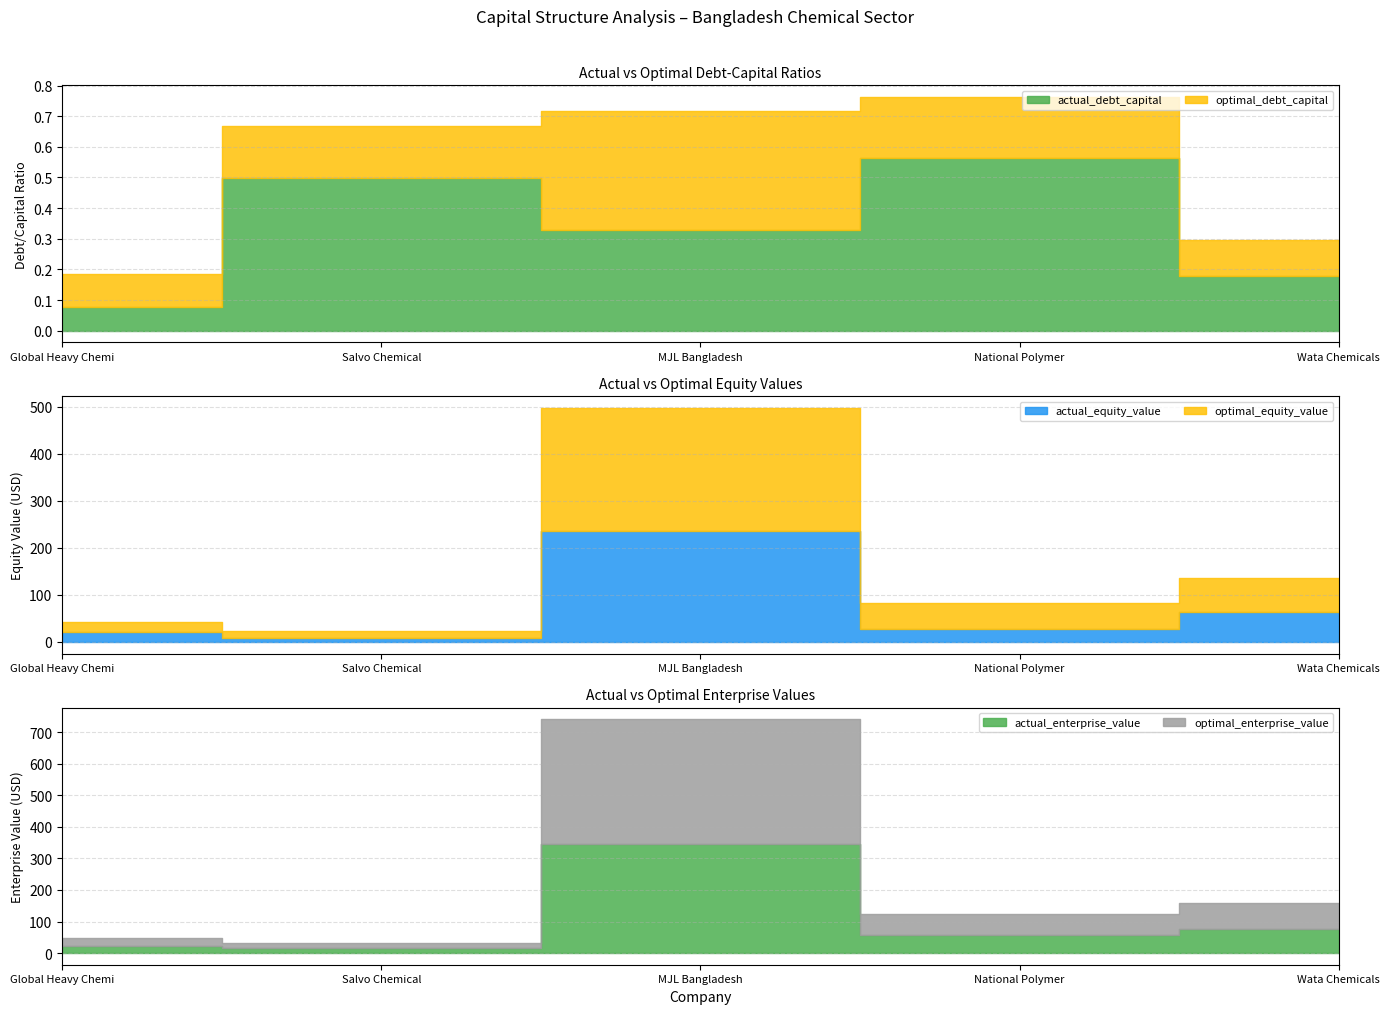

Which has a higher value, MJL Bangladesh or National Polymer?

National Polymer